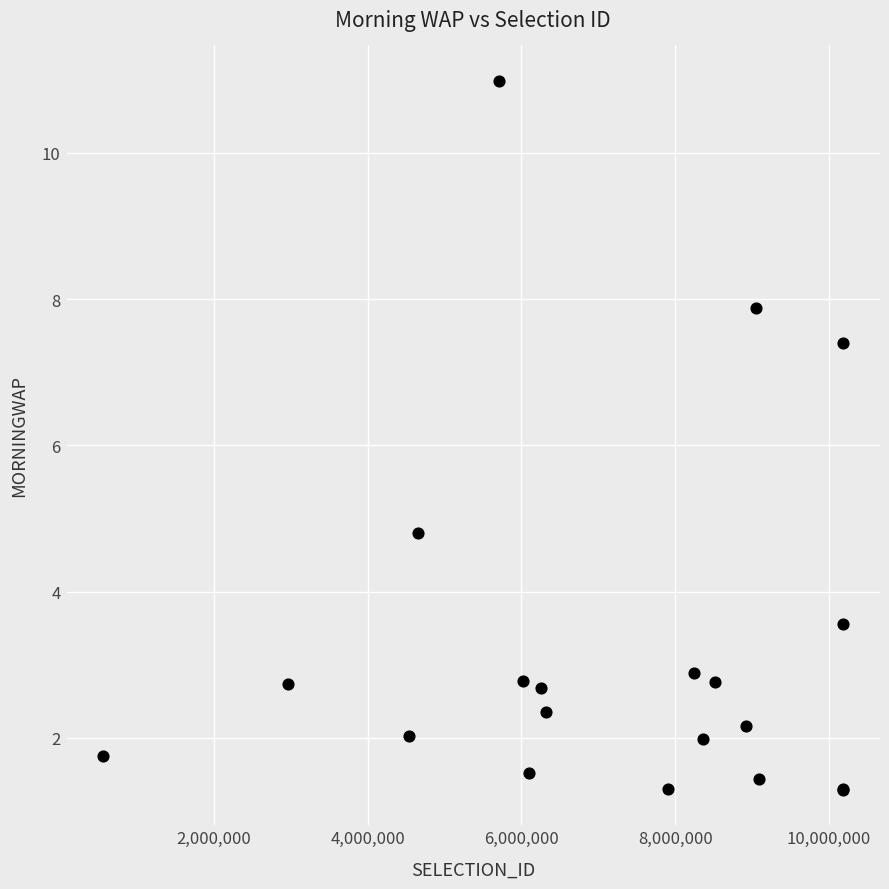

What Y value in the scatter plot is closest to 6?

4.8